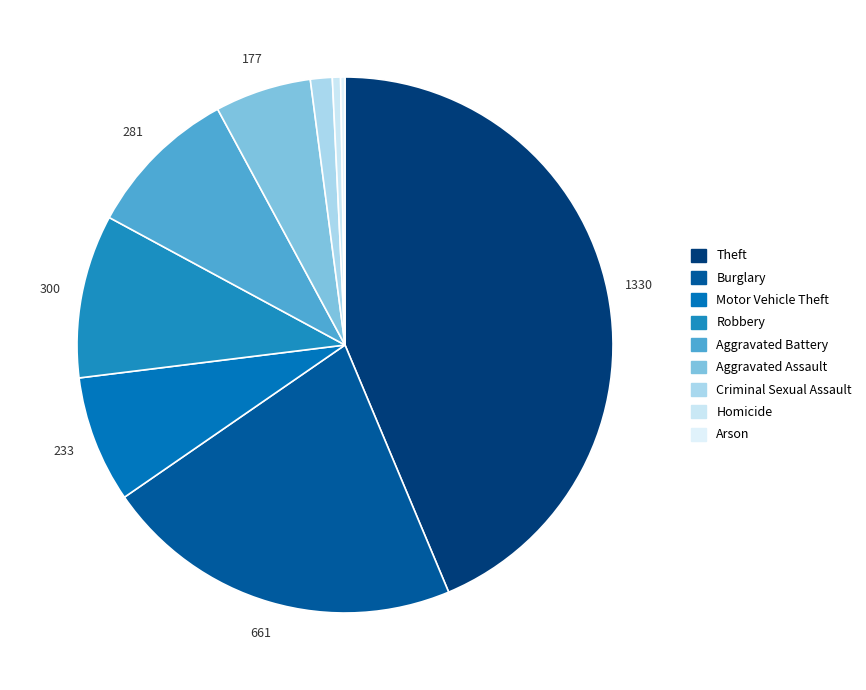

Rank the categories by value from highest to lowest.

Theft, Burglary, Robbery, Aggravated Battery, Motor Vehicle Theft, Aggravated Assault, Criminal Sexual Assault, Homicide, Arson